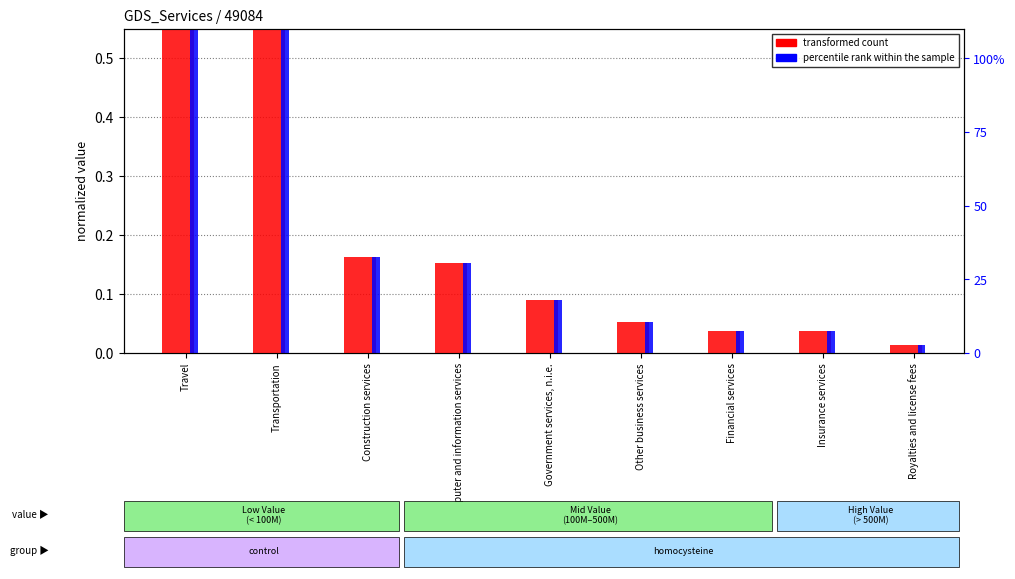

What is the total value across all series at Travel?

2.0